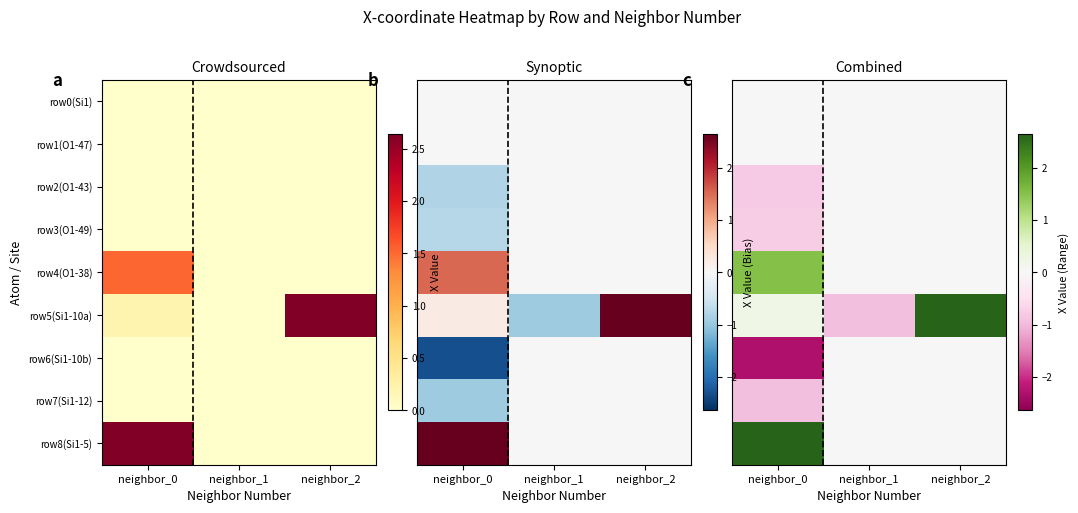

How many data points in row3(O1-49) are less than 0?

1